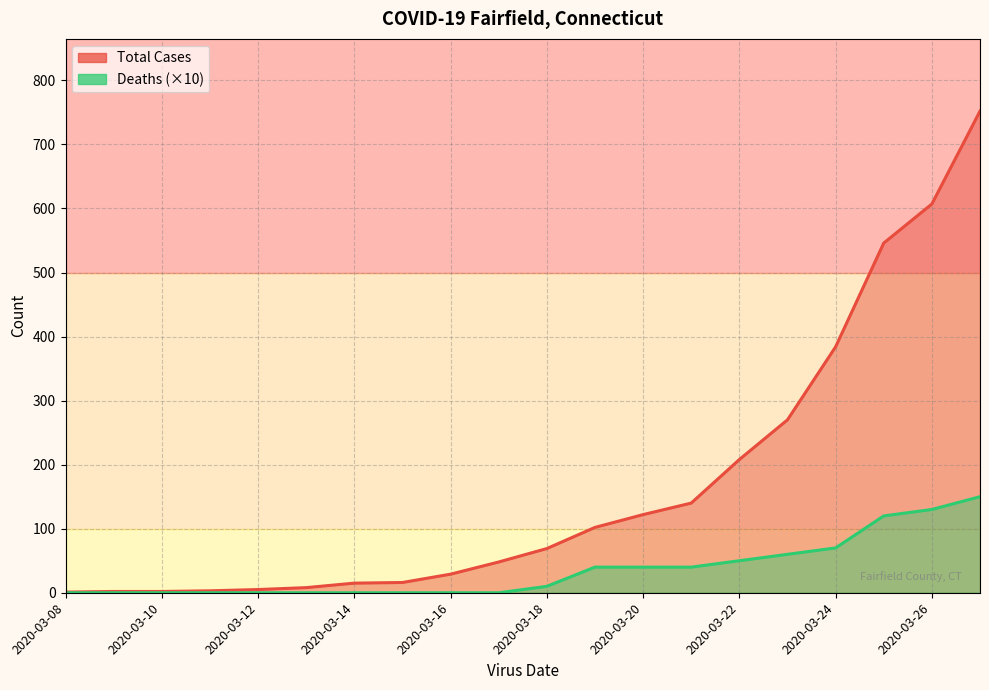

True or false: Deaths has more than 1 interior local peaks.

False